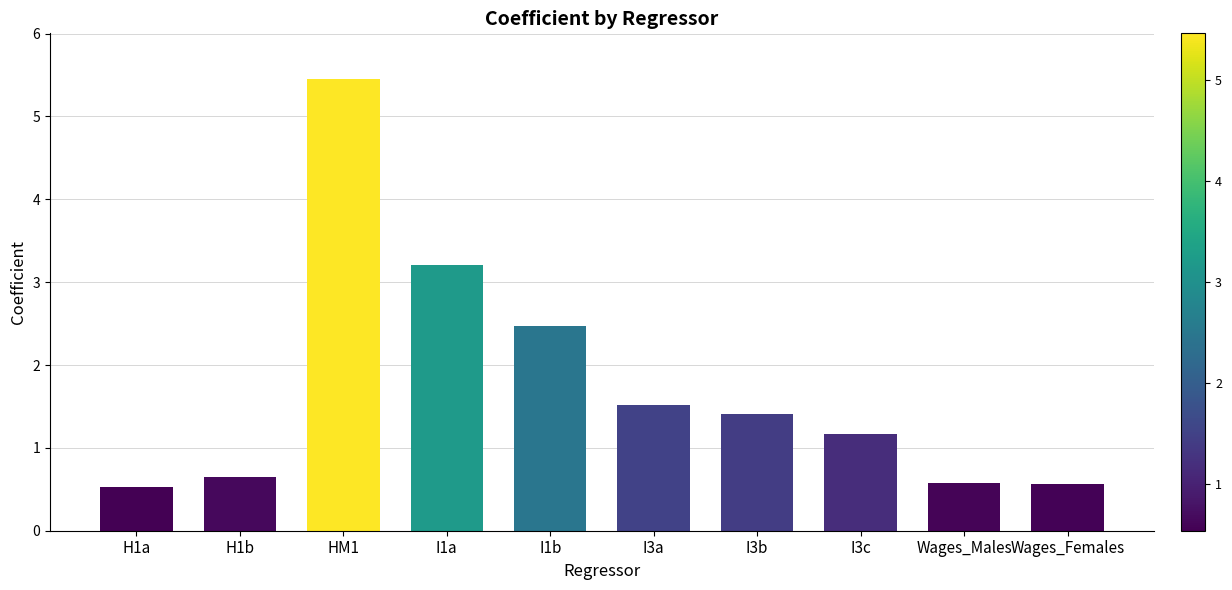

Is it true that the value at I3b is 1.4?

True